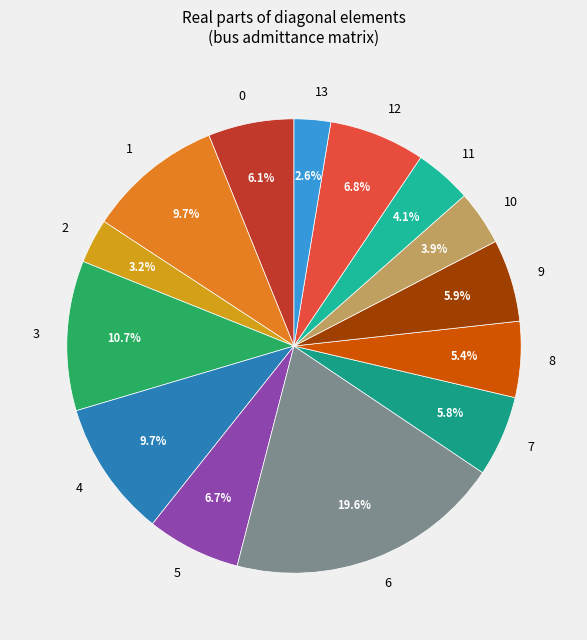

Which has a higher value, 3 or 8?

3